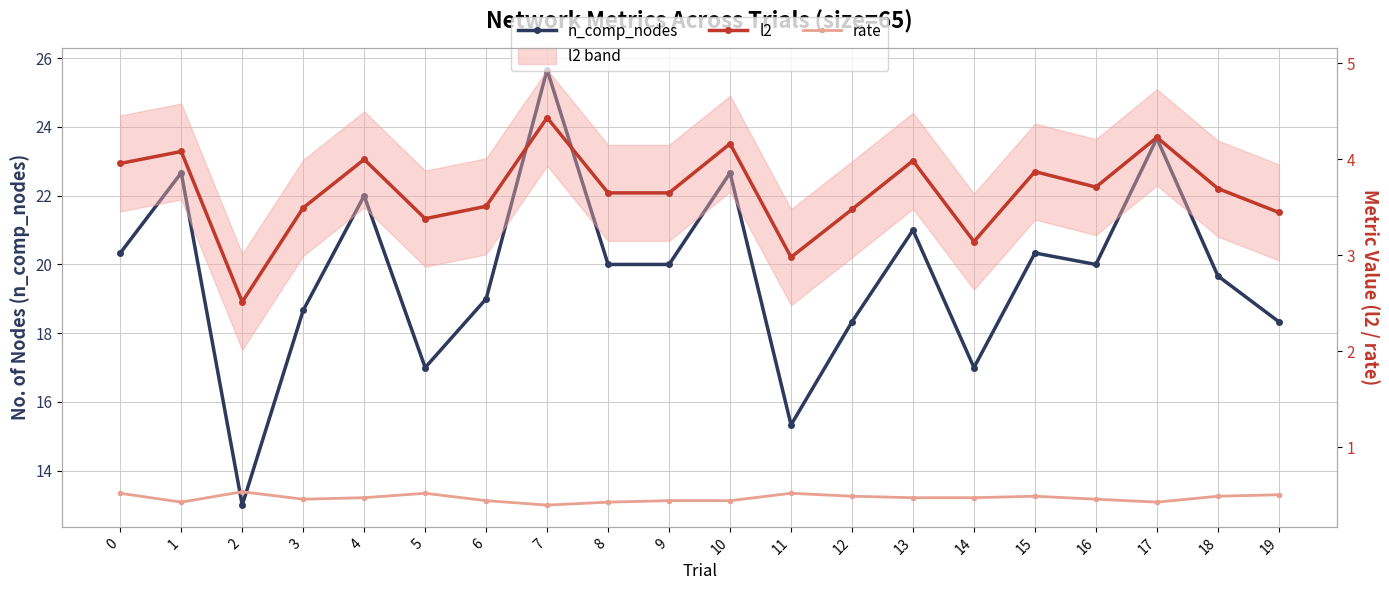

Read the rate value at 6.

0.4